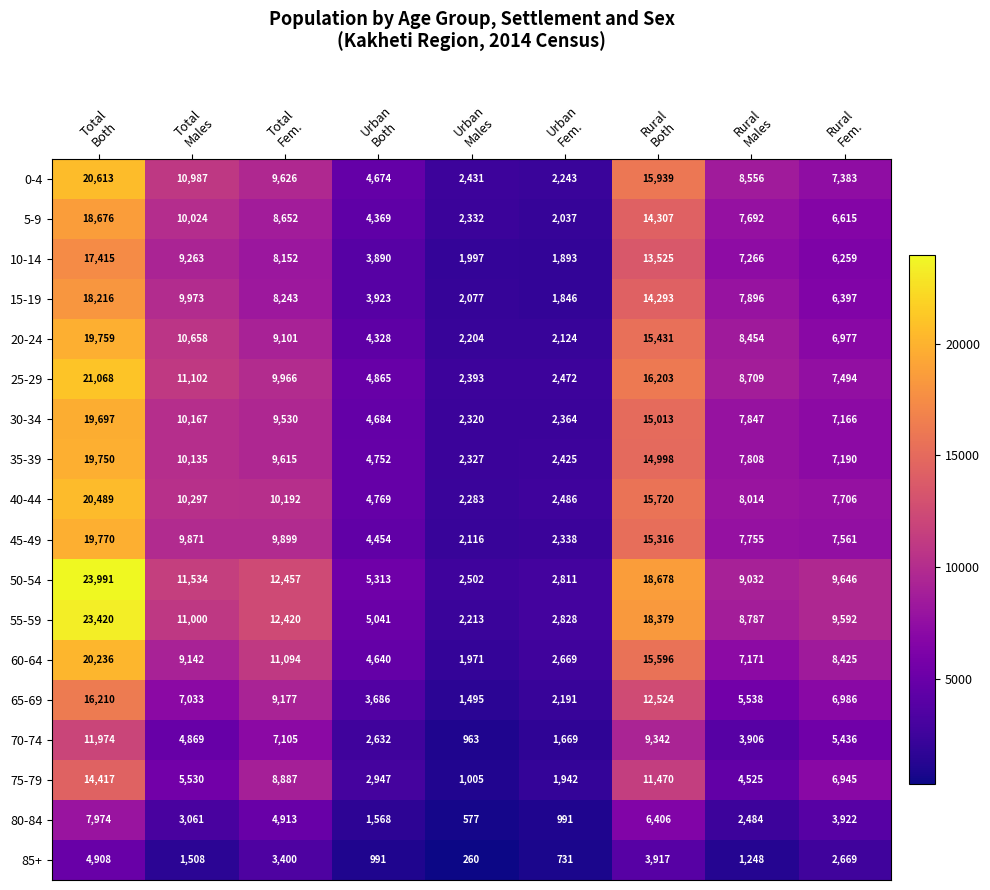

Which series has the widest spread of values?

50-54